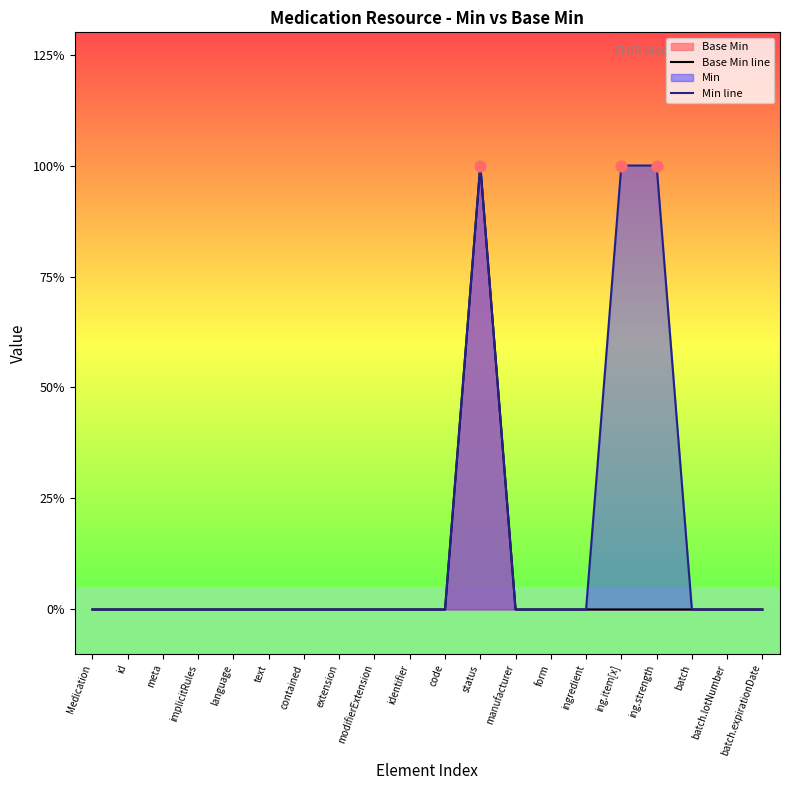

Which series has the largest Y range (max minus min)?

Base Min line